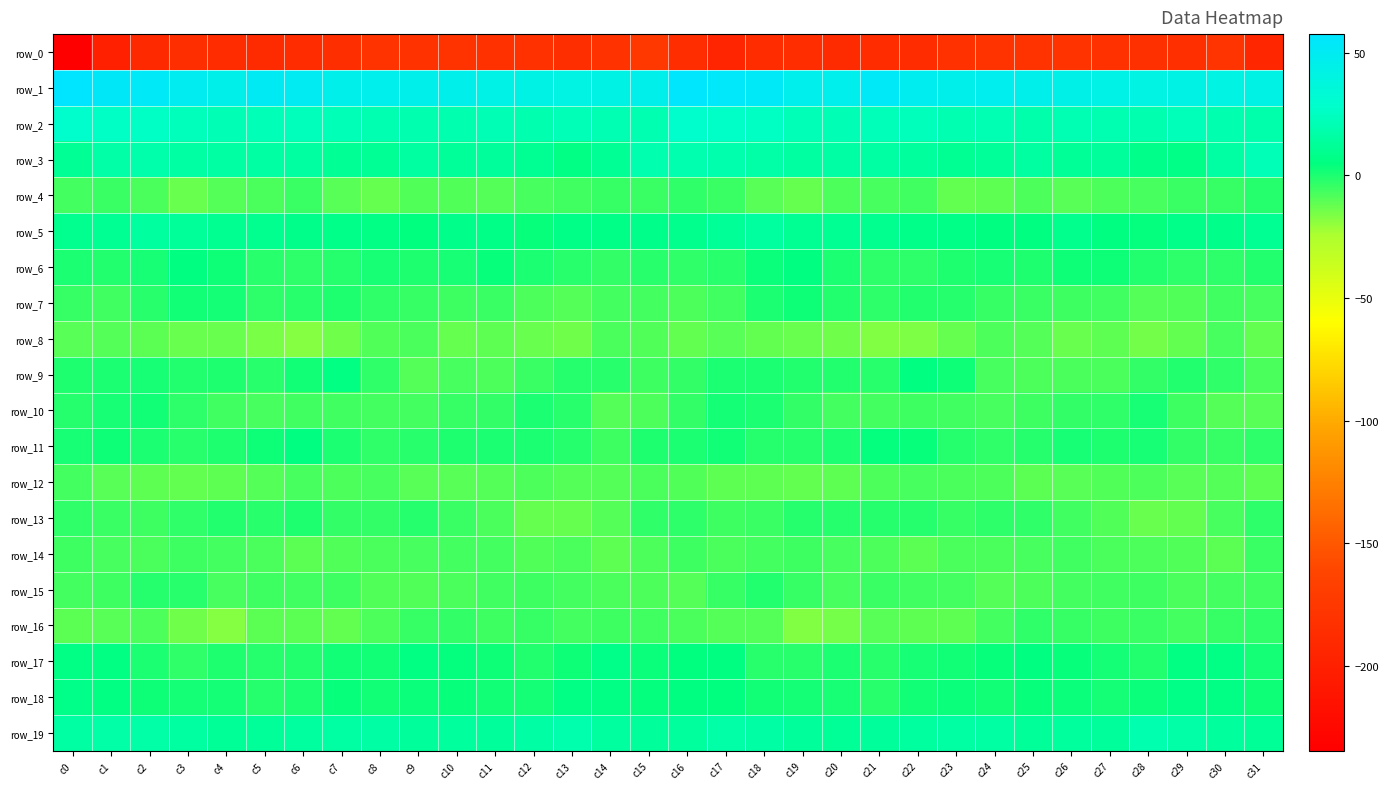

What is the sum of the row_13 values at c0 and c14?

-12.7